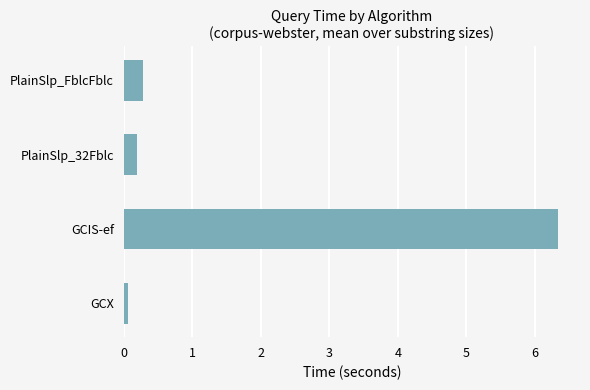

Reading bottom to top, transcribe all the data shown in this chart.

GCX=0.1	GCIS-ef=6.3	PlainSlp_32Fblc=0.2	PlainSlp_FblcFblc=0.3